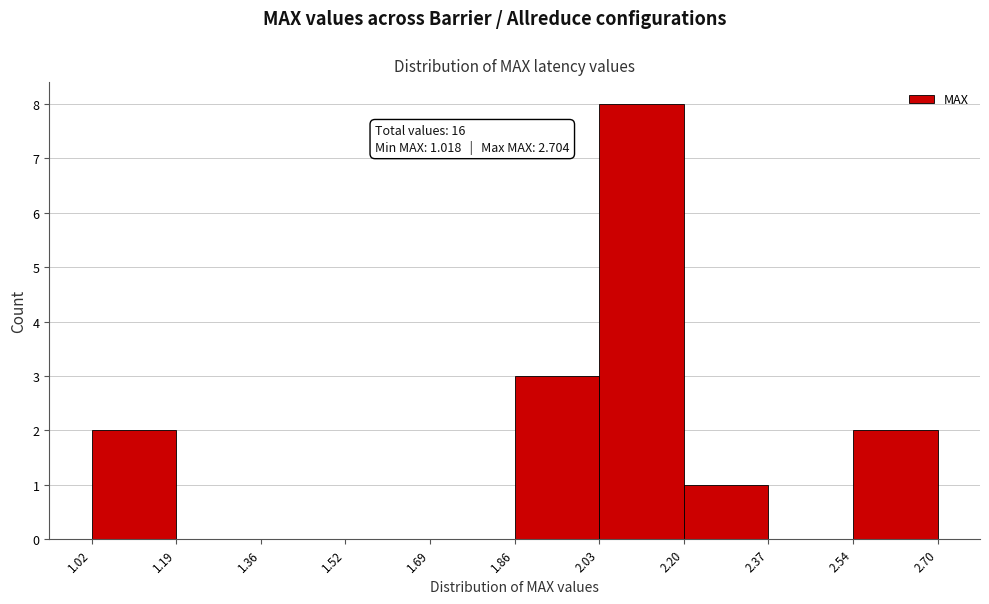

Which range on the x-axis has the tallest bar?

2.03 to 2.20